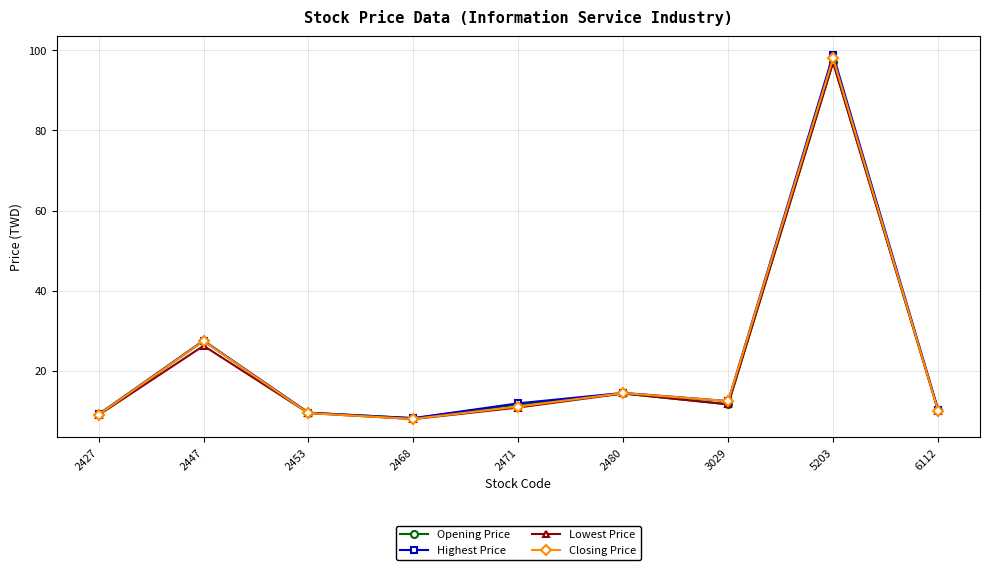

Where is Closing Price nearest to the value 53?

2447